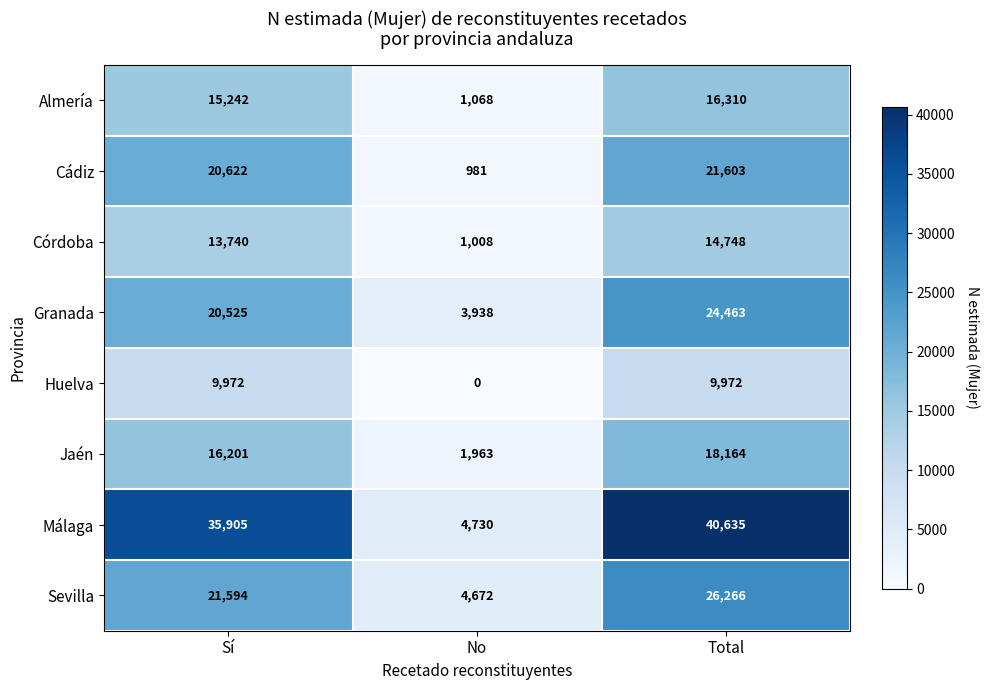

Reading right to left, what are all the values shown in this chart?

Almería: Total=16310	No=1068	Sí=15242
Cádiz: Total=21603	No=981	Sí=20622
Córdoba: Total=14748	No=1008	Sí=13740
Granada: Total=24463	No=3938	Sí=20525
Huelva: Total=9972	No=0	Sí=9972
Jaén: Total=18164	No=1963	Sí=16201
Málaga: Total=40635	No=4730	Sí=35905
Sevilla: Total=26266	No=4672	Sí=21594